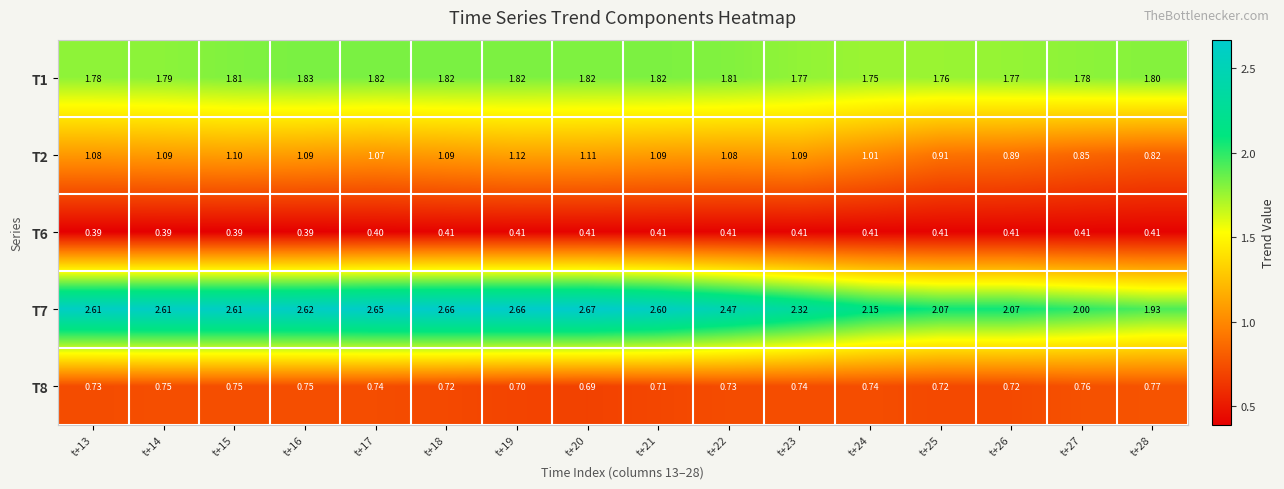

Which has a higher value, t+16 or t+25?

t+16